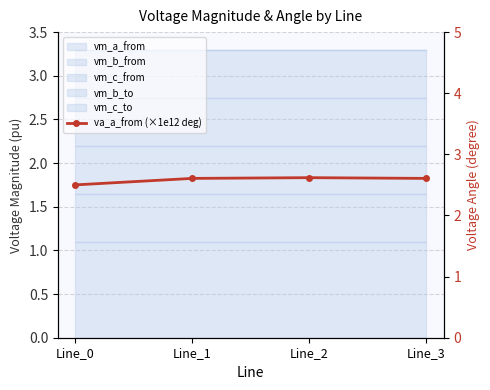

Count the values in the range 2 to 3.

4